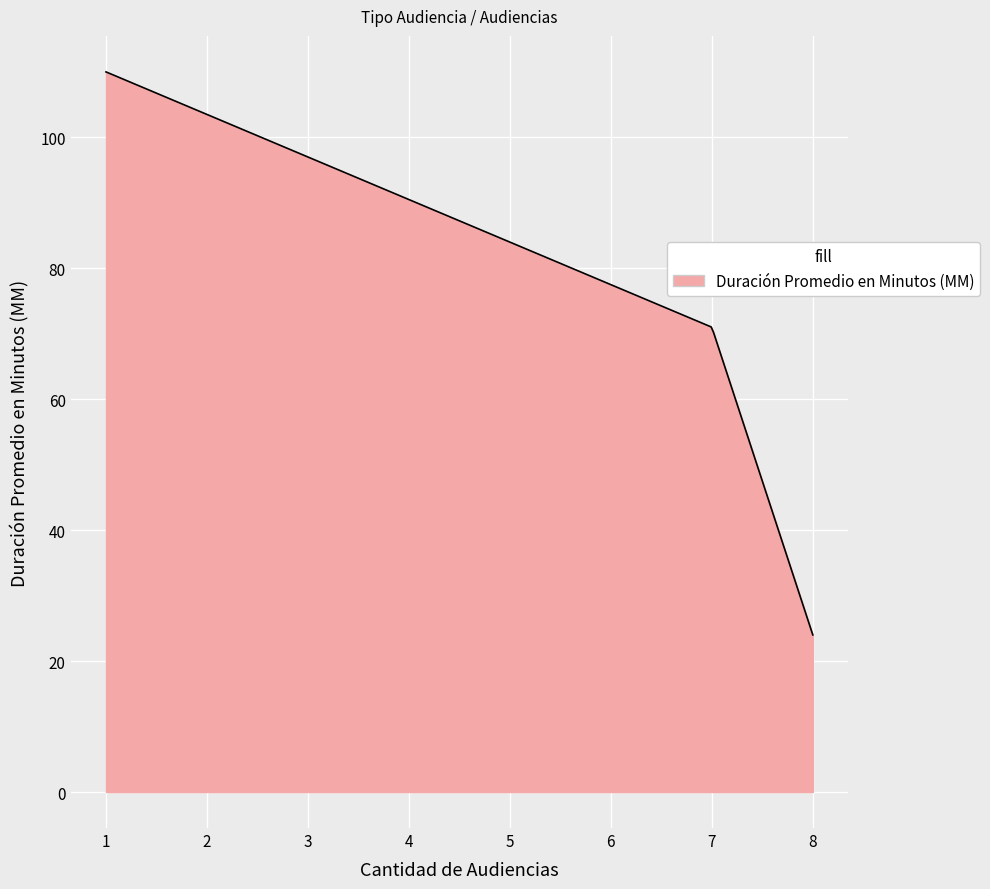

What is the greatest value displayed?

110.0